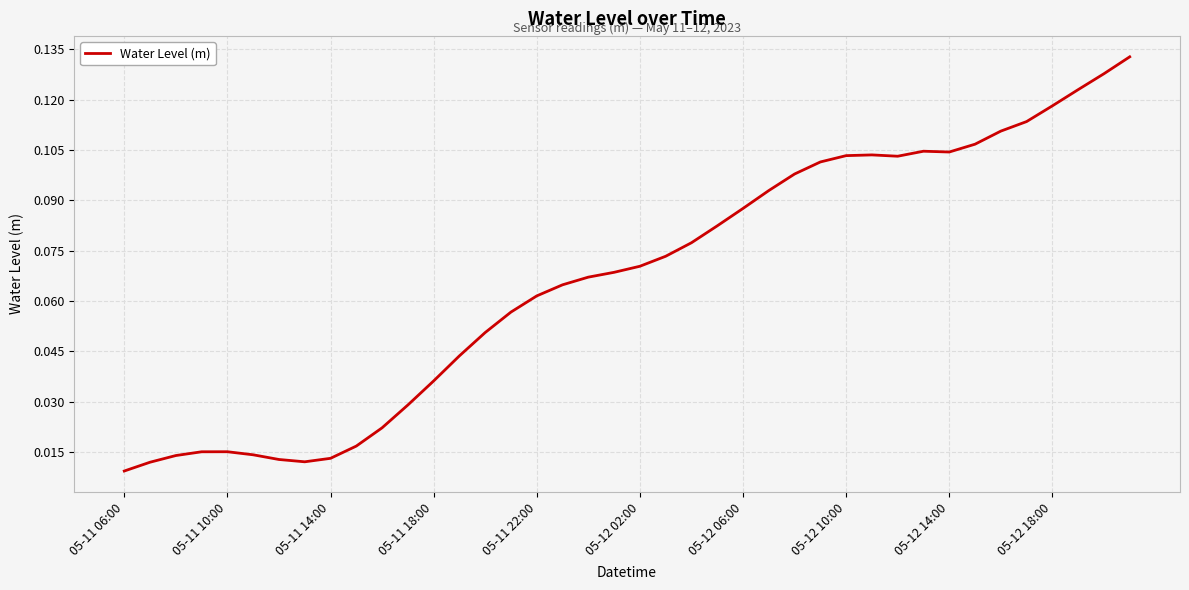

Does the chart display data point markers on the line(s)?

No